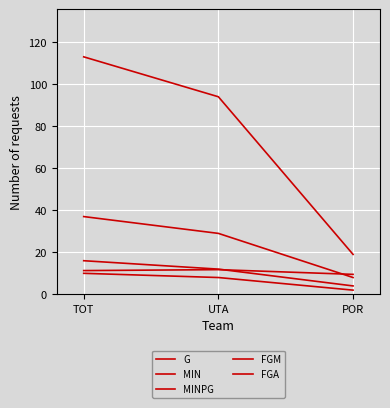

At which label does MIN first exceed 94?

TOT